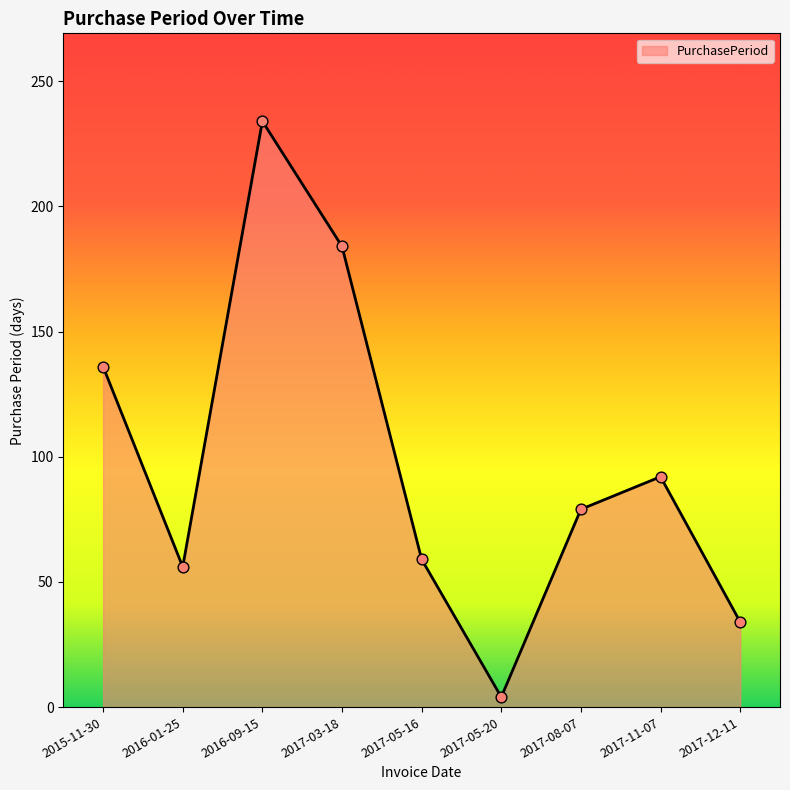

What is the ratio of the value at 2017-05-16 to the value at 2015-11-30?

0.4